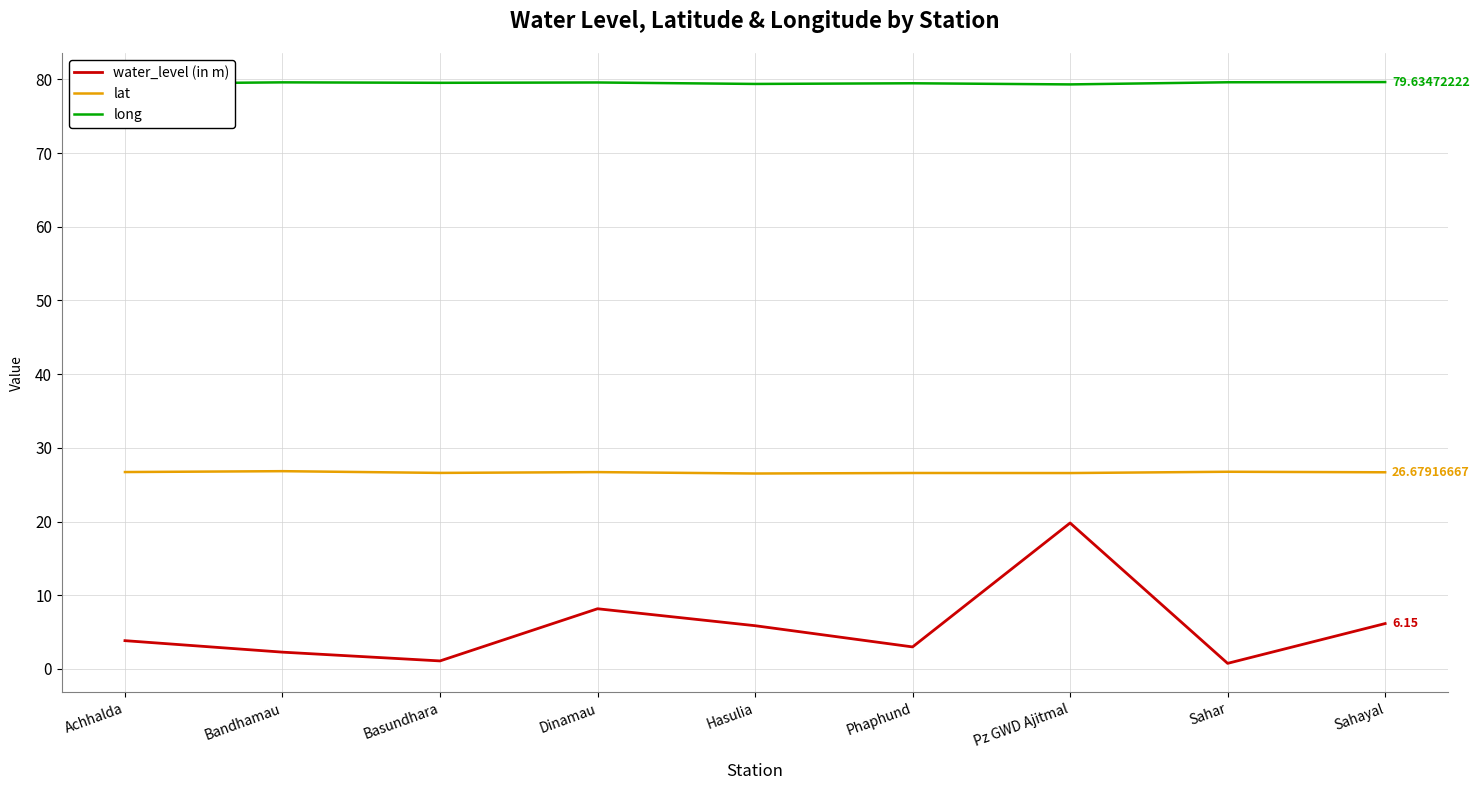

What is the maximum value for lat?

26.8